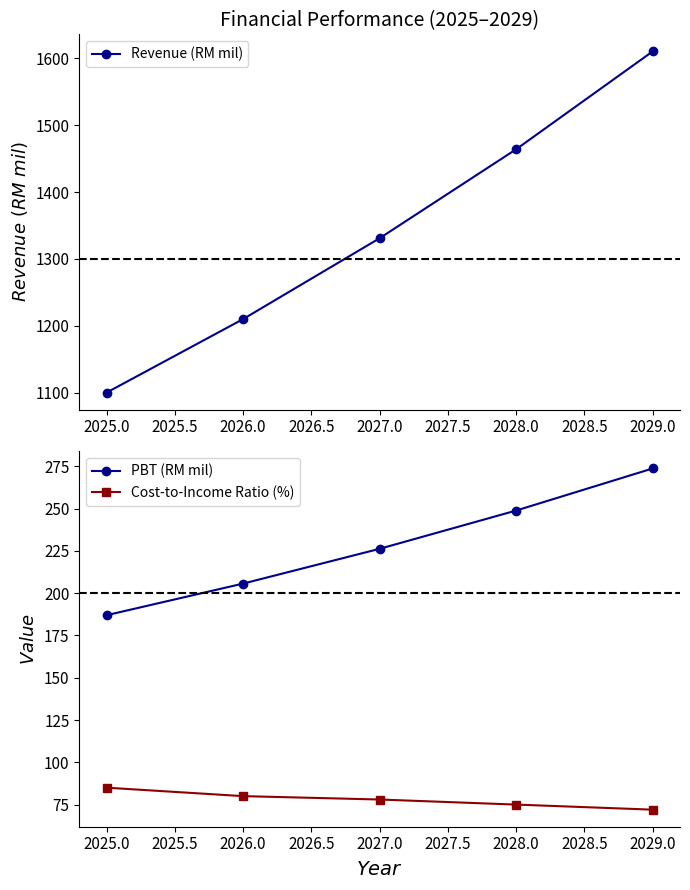

Which series has the largest total across all categories?

Revenue (RM mil)